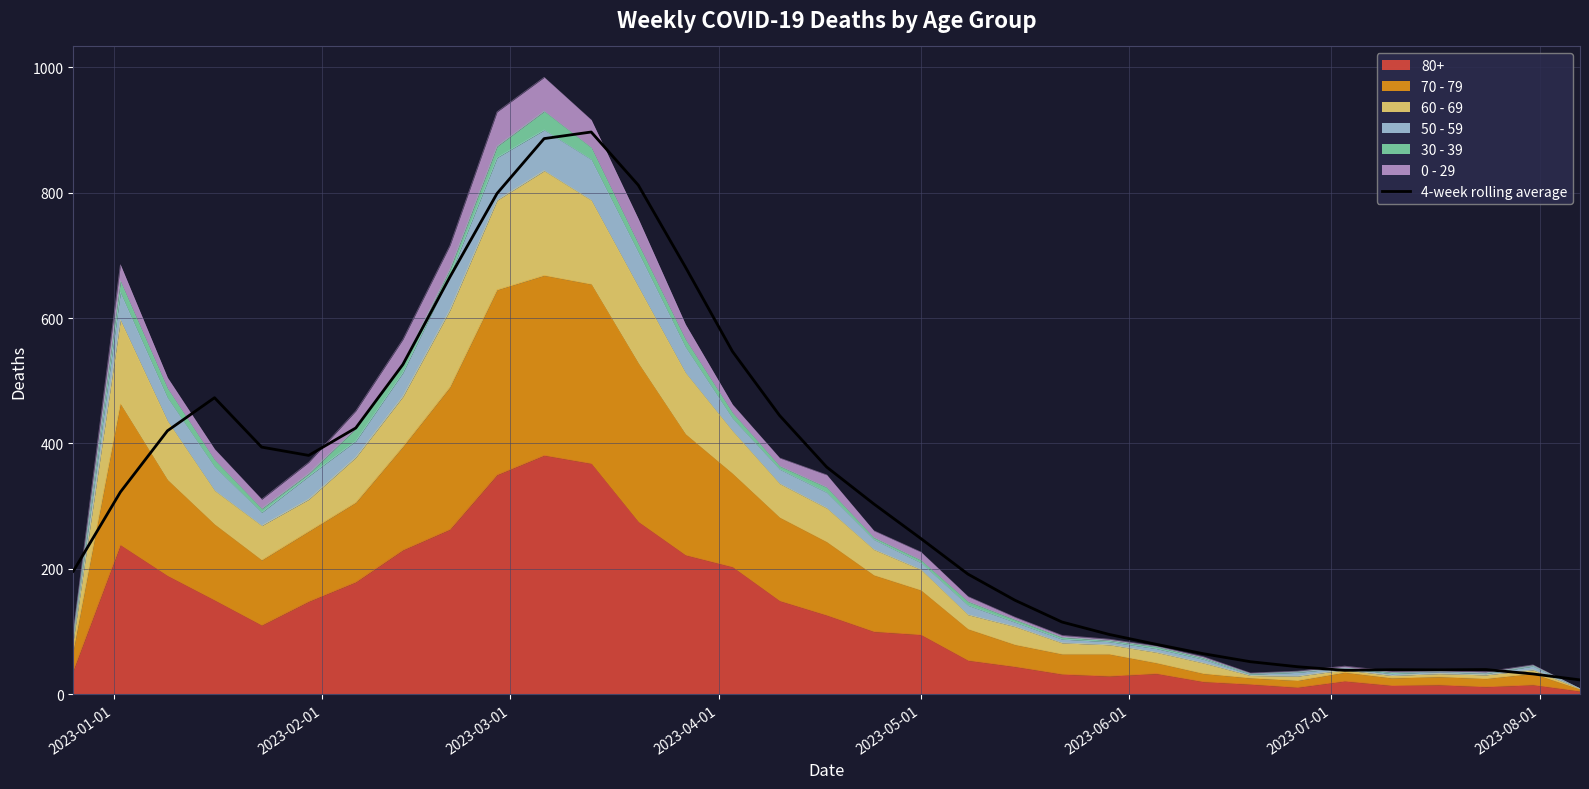

Count the number of values greater than 303.

17